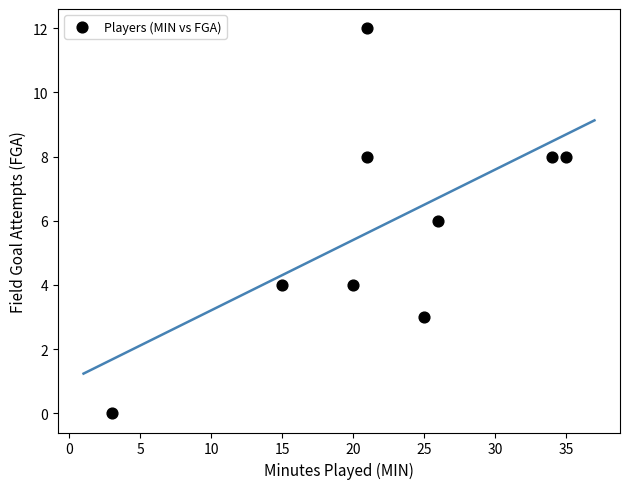

What is the average Y value?

6